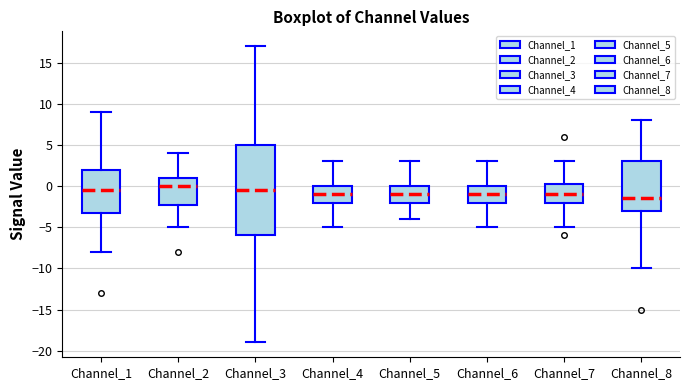

Comparing the boxes themselves (not the whiskers), which one is the tallest?

Channel_3